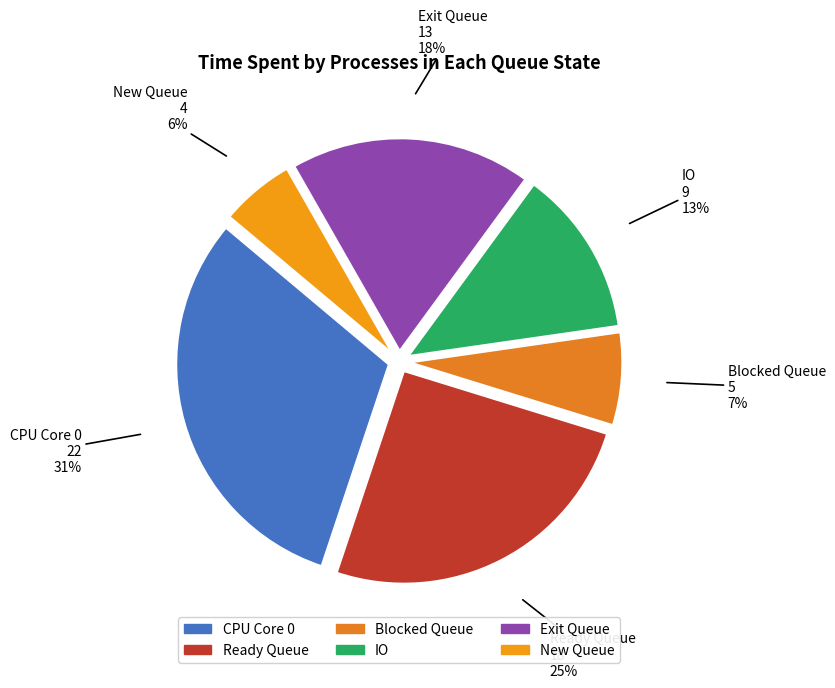

To the nearest percent, what is the combined percentage of Blocked Queue and New Queue?

13%